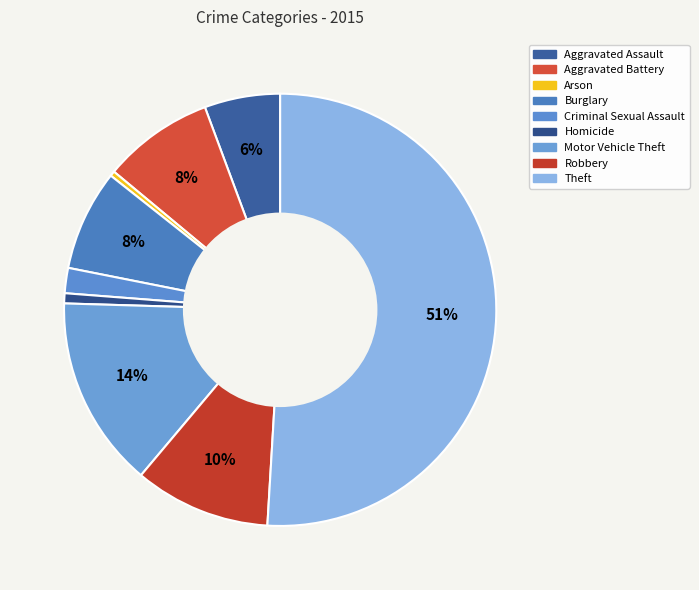

Which slice is the largest?

Theft